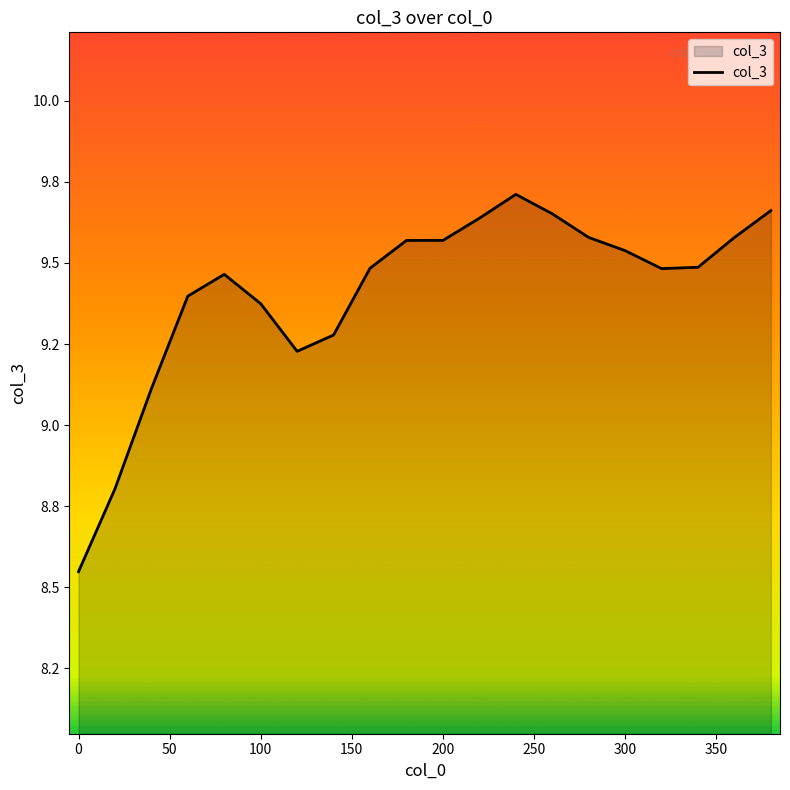

Does the chart display data point markers on the line(s)?

No